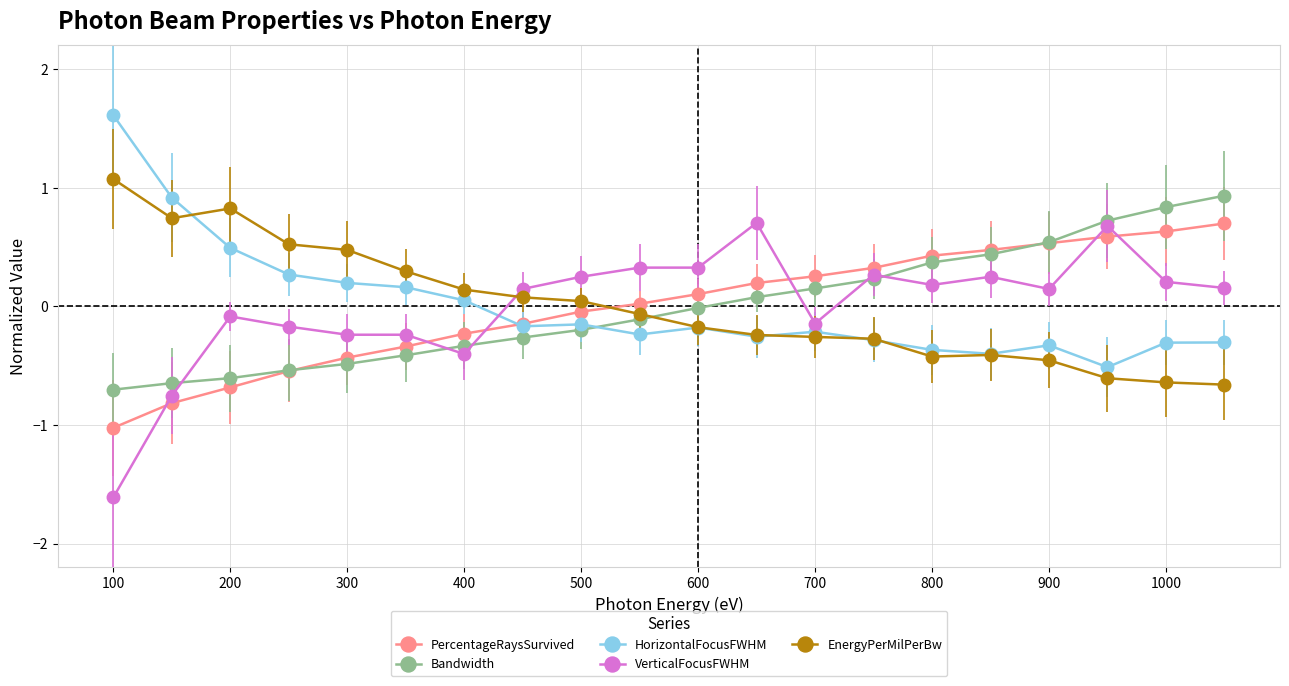

What is the maximum value shown in the chart?

1.6